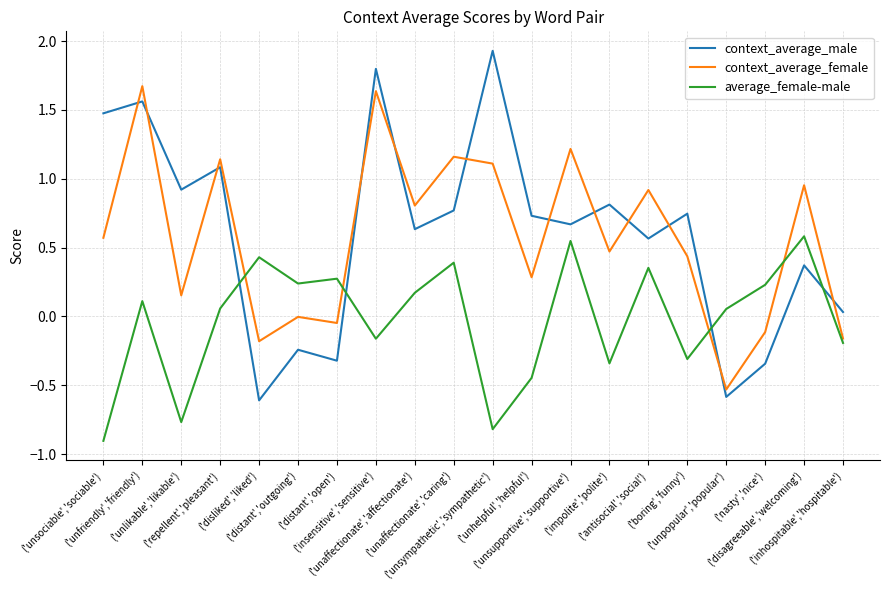

What is the smallest value displayed?

-0.9